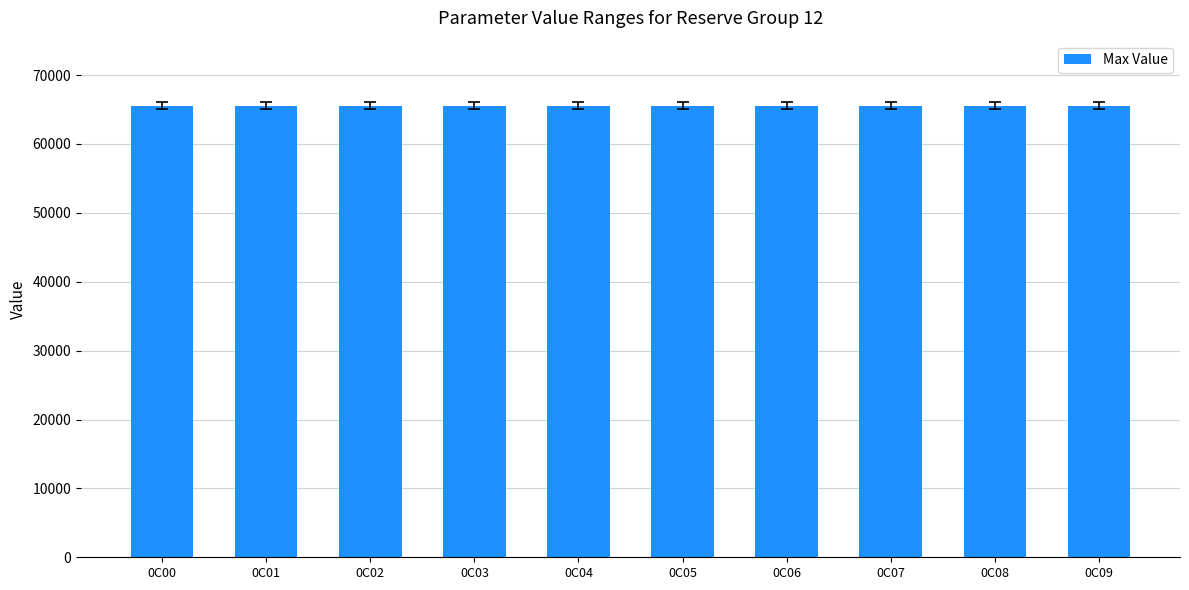

True or false: Max Value has a value of 100323 at 0C12.

False